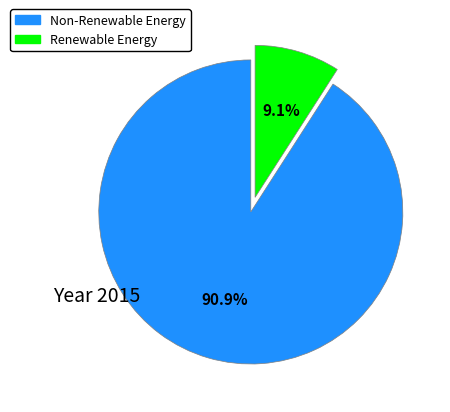

Which category has the biggest portion of the pie?

Non-Renewable Energy